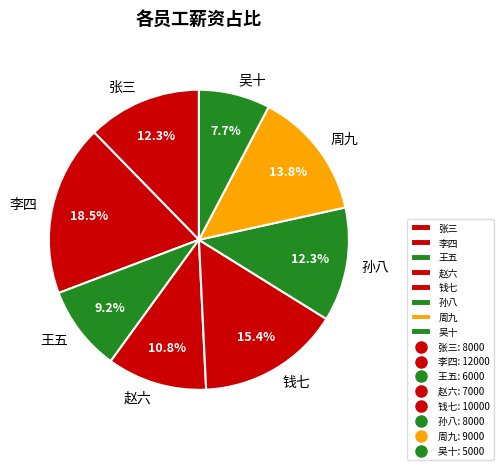

Is there any slice that represents more than half of the pie?

No